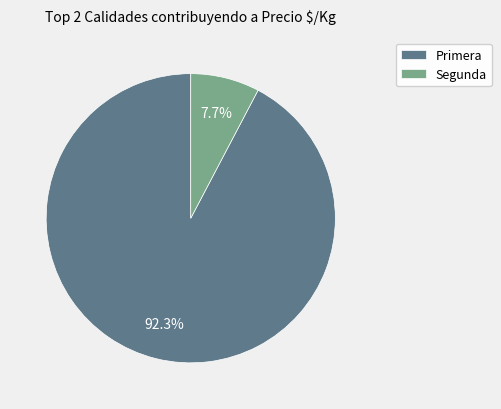

Combined, do Segunda and Primera account for over 50%?

Yes